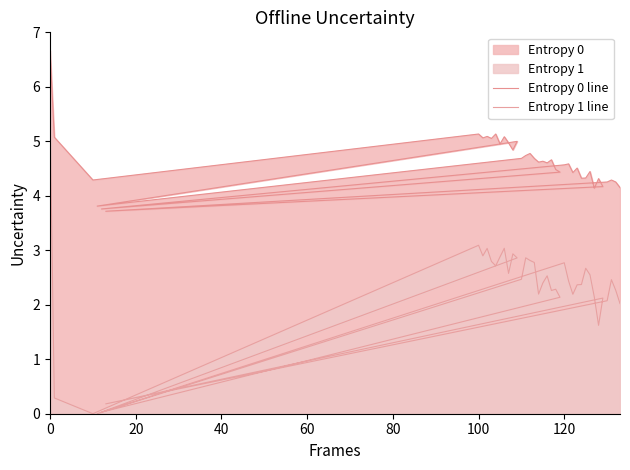

Reading right to left, transcribe all the data shown in this chart.

Entropy 0 line: 4.2	4.3	4.3	4.3	3.7	4.2	4.3	4.1	4.4	4.3	4.3	4.5	4.4	4.6	4.6	3.8	4.4	4.5	4.7	4.6	4.6	4.6	4.7	4.8	4.7	4.7	3.8	5.0	4.8	5.0	5.1	5.0	5.1	5.1	5.1	5.1	5.1	4.3	5.1	6.7
Entropy 1 line: 2.0	2.3	2.5	2.1	0.2	2.1	1.6	2.1	2.5	2.7	2.4	2.4	2.2	2.4	2.8	0.0	2.1	2.3	2.3	2.5	2.4	2.2	2.8	2.8	2.9	2.5	0.0	2.9	2.9	2.6	3.0	2.9	2.7	2.8	3.0	2.9	3.1	0.0	0.3	5.5